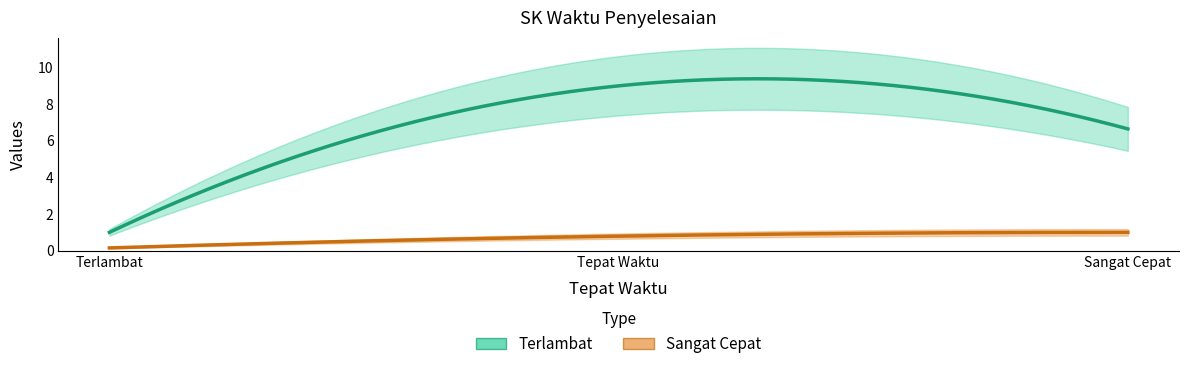

What is the greatest value displayed?

9.0